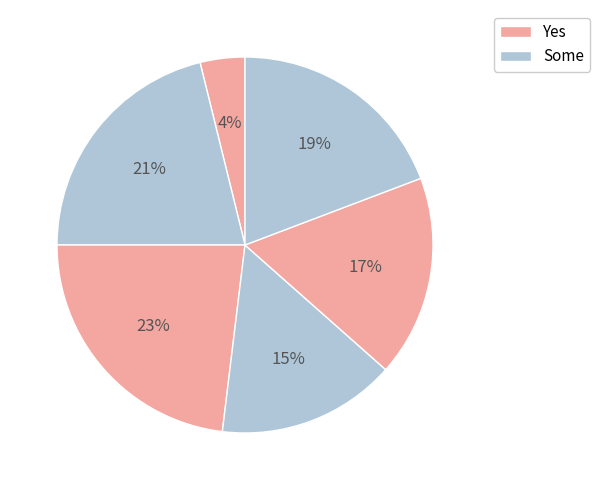

How many slices are in this pie chart?

6